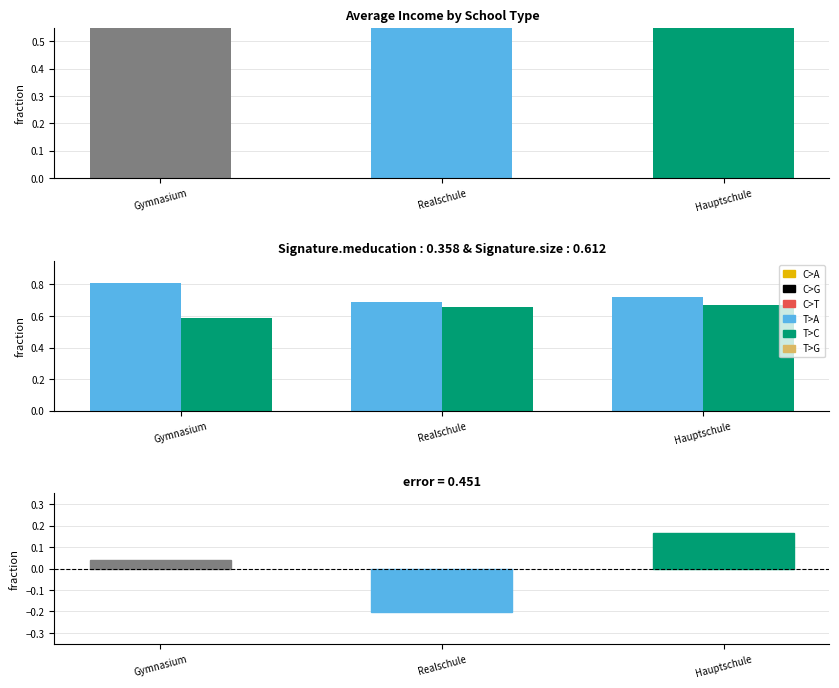

Between Gymnasium and Realschule, which is larger?

Gymnasium